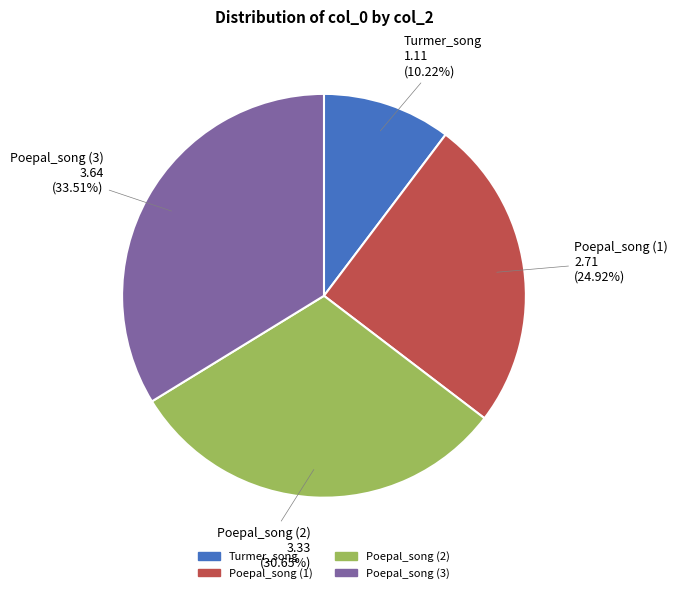

What is the change in value from Turmer_song to Poepal_song?

+1.6